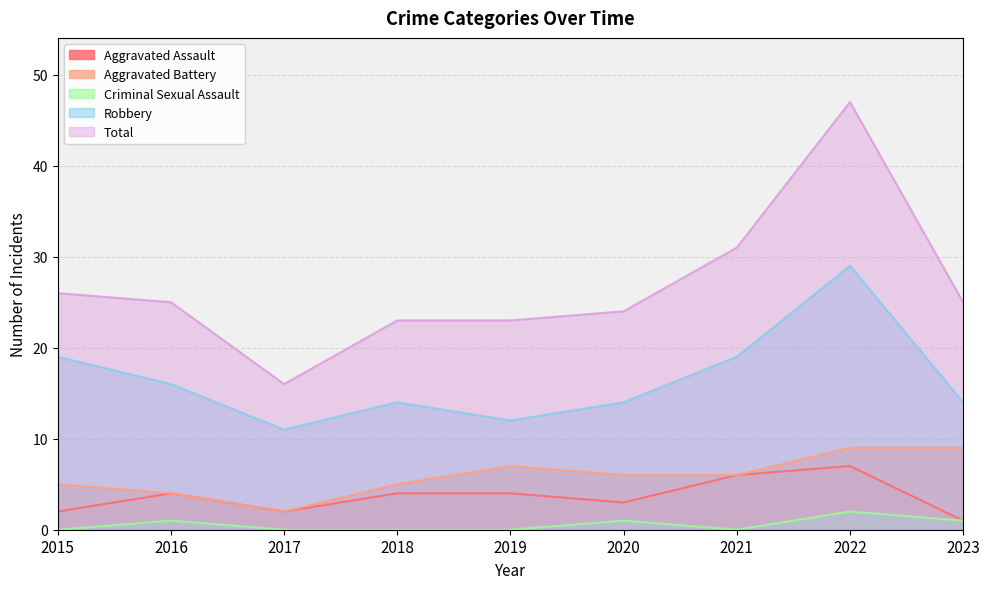

True or false: Aggravated Assault and Criminal Sexual Assault cross at least once.

False